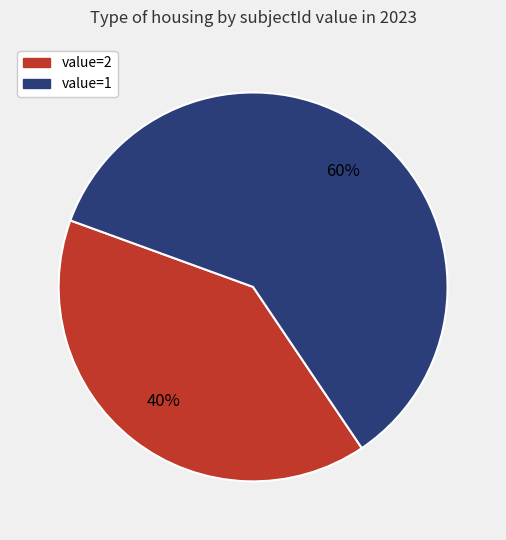

Does any single category account for the majority?

Yes